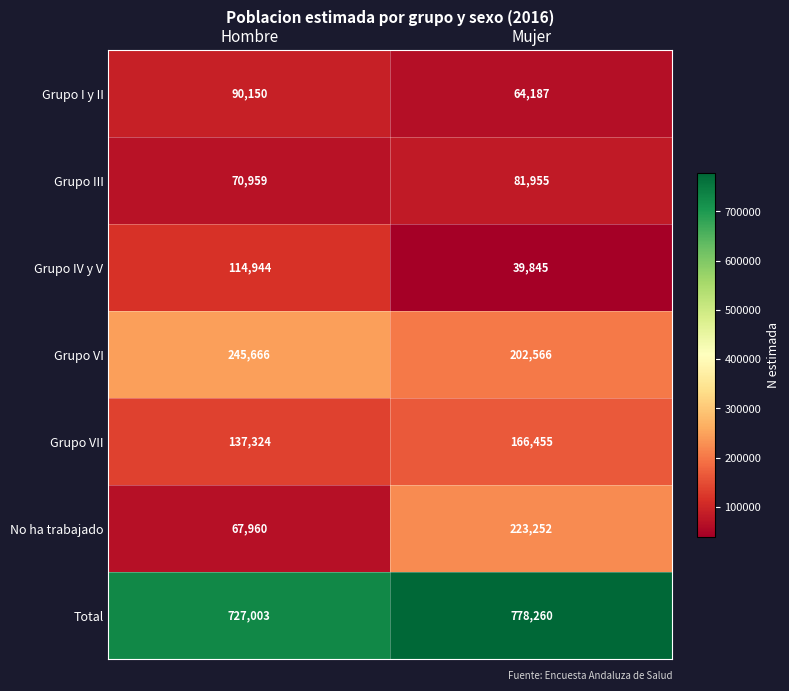

At which category is the sum across all series the highest?

Mujer